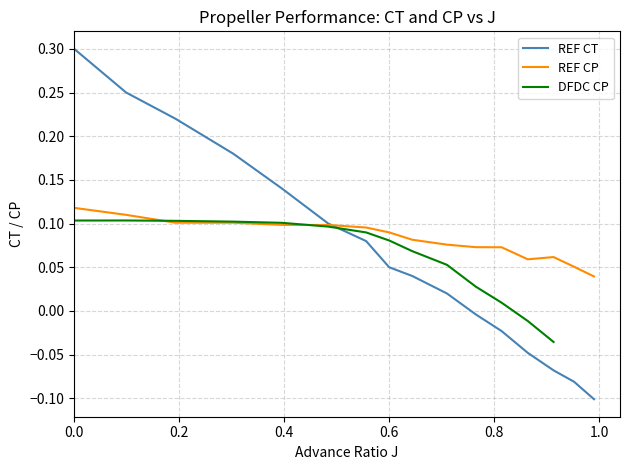

What is the maximum value for REF CT?

0.3